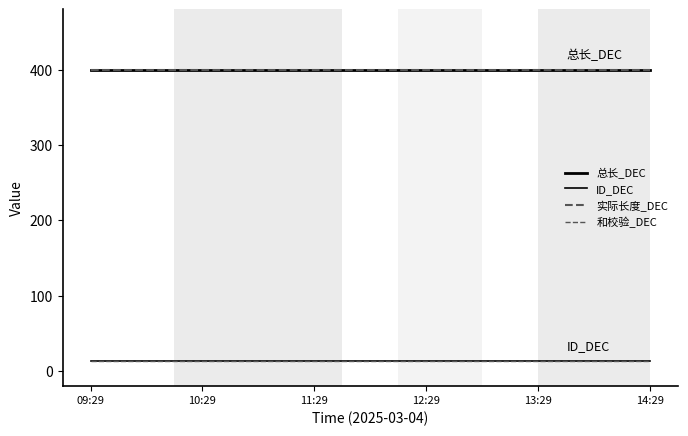

Rank the series at 14:29 from lowest to highest value.

ID_DEC, 和校验_DEC, 总长_DEC, 实际长度_DEC